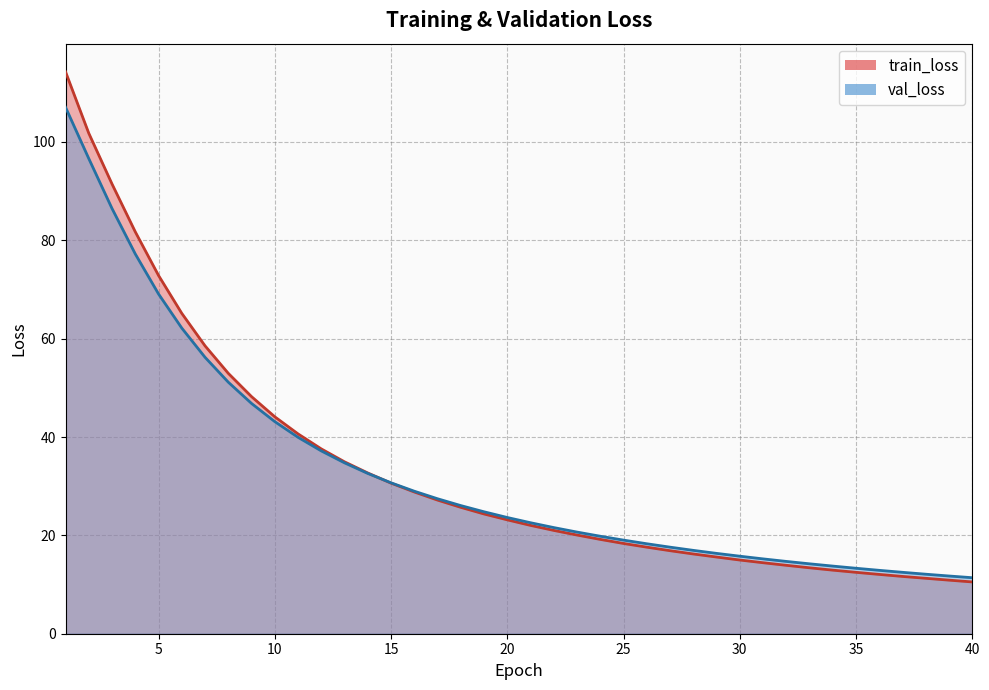

Rank the series by their maximum value, from highest to lowest.

train_loss, val_loss